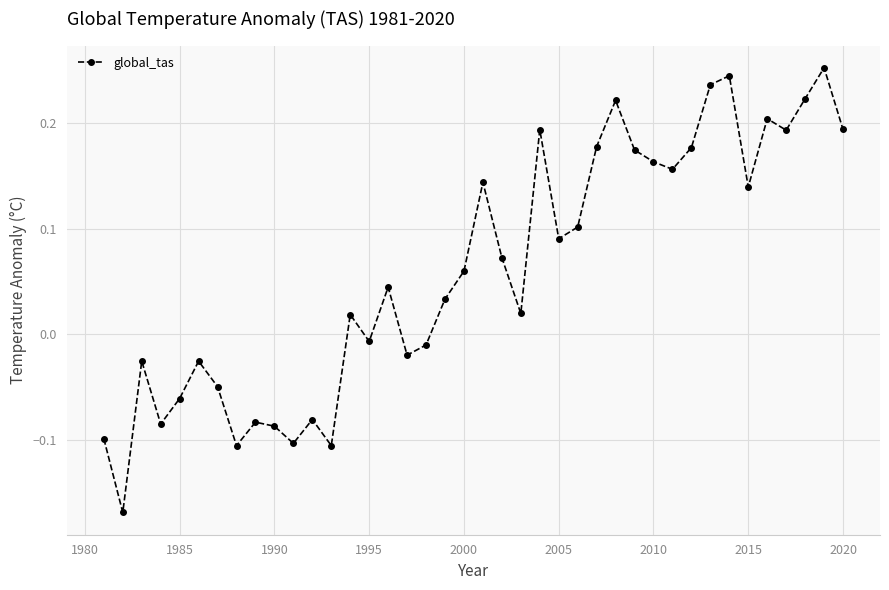

How many data points does each series have?

40